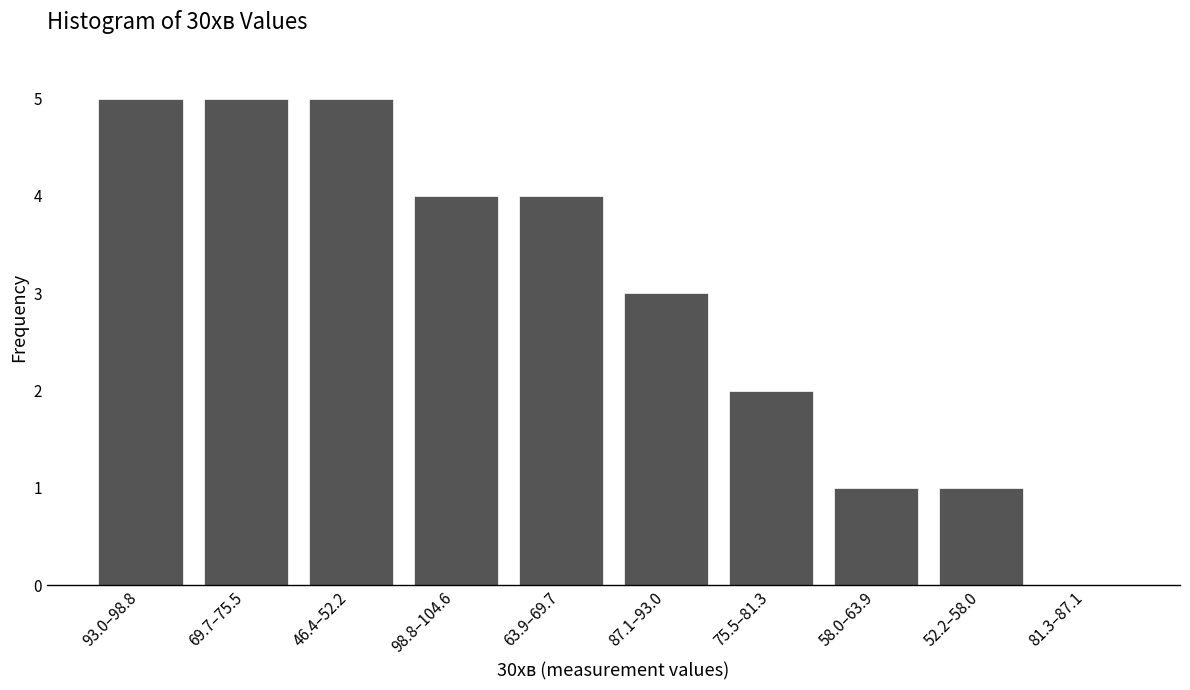

Reading left to right, what are all the values shown in this chart?

93.0–98.8=5	69.7–75.5=5	46.4–52.2=5	98.8–104.6=4	63.9–69.7=4	87.1–93.0=3	75.5–81.3=2	58.0–63.9=1	52.2–58.0=1	81.3–87.1=0